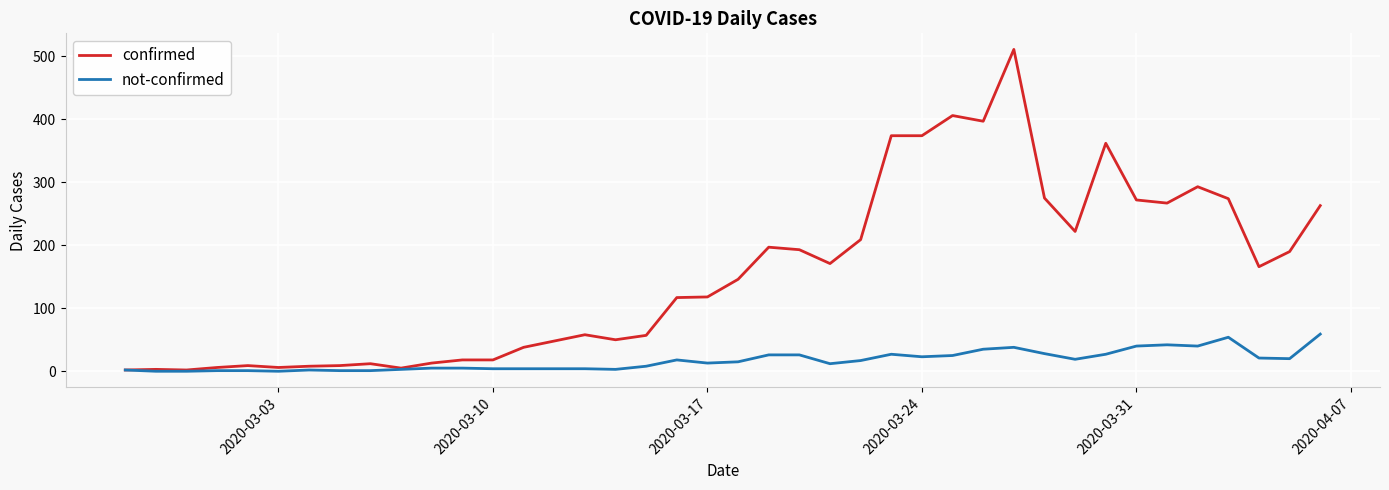

Rank the series by their average value, from highest to lowest.

confirmed, not-confirmed